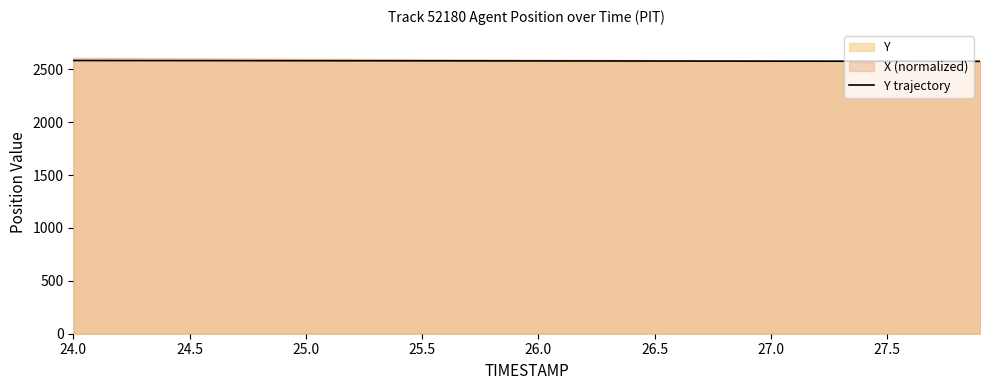

What is the value of the 1st point from the left?

2583.1